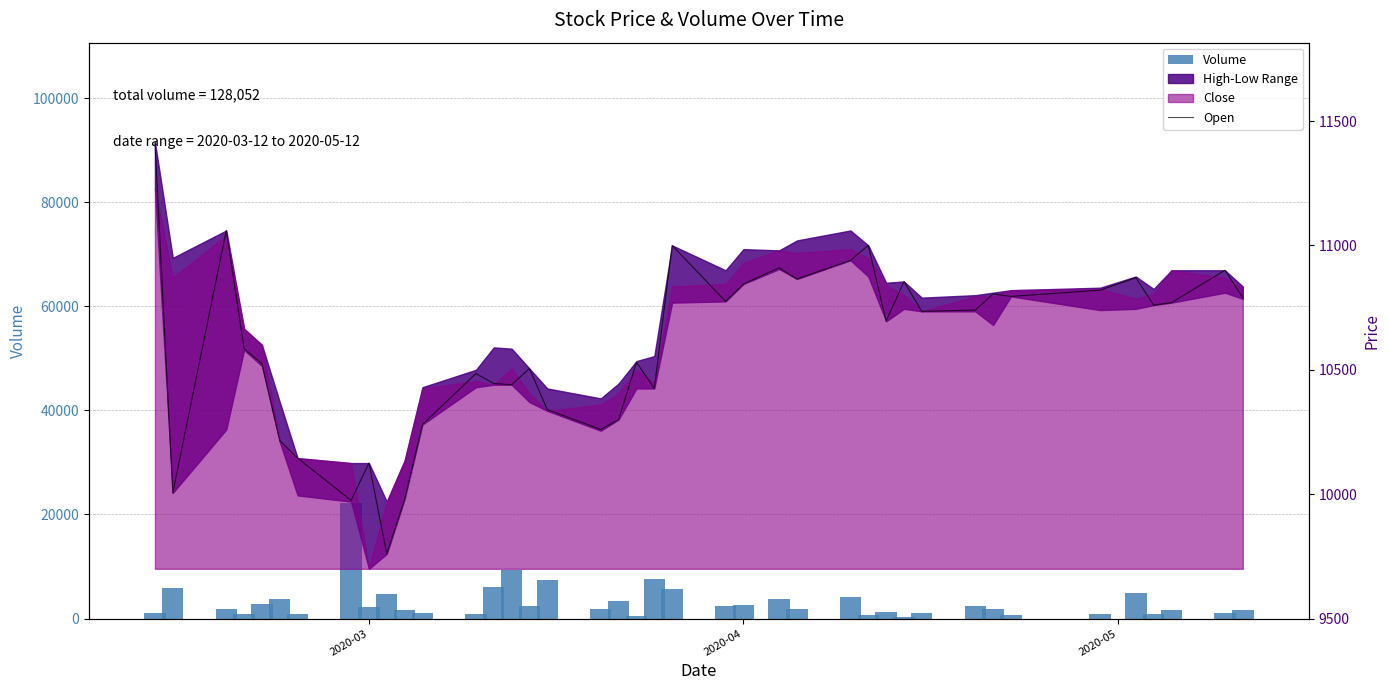

At how many categories does at least one series exceed 19928?

1